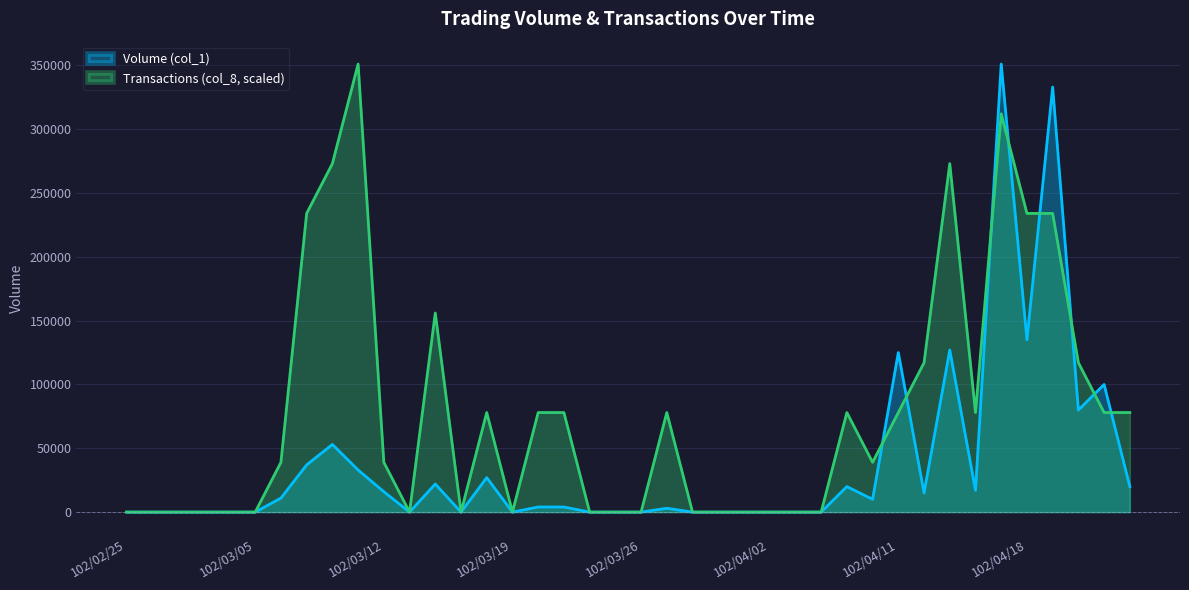

How many interior local peaks does the Volume (col_1) series have?

10